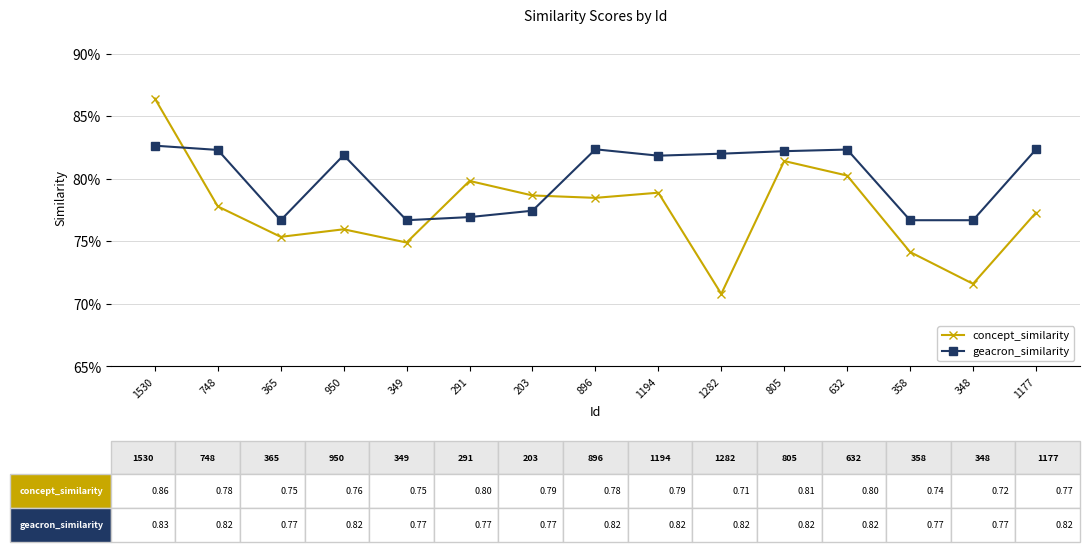

Is this an area chart (filled region under the line)?

No